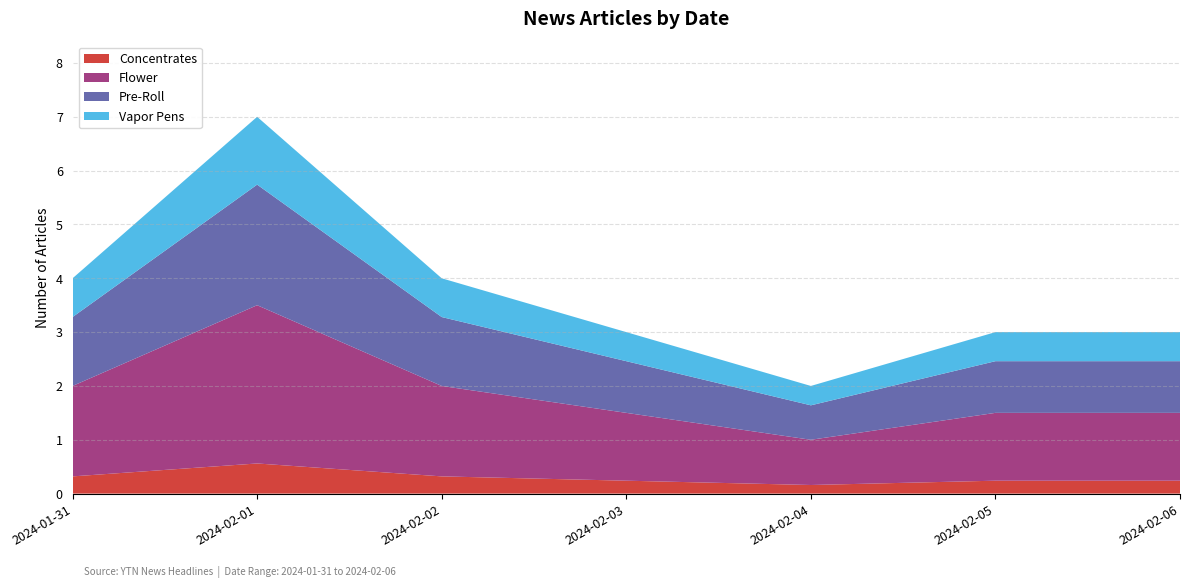

What is the total value across all series at 2024-02-06?

3.0